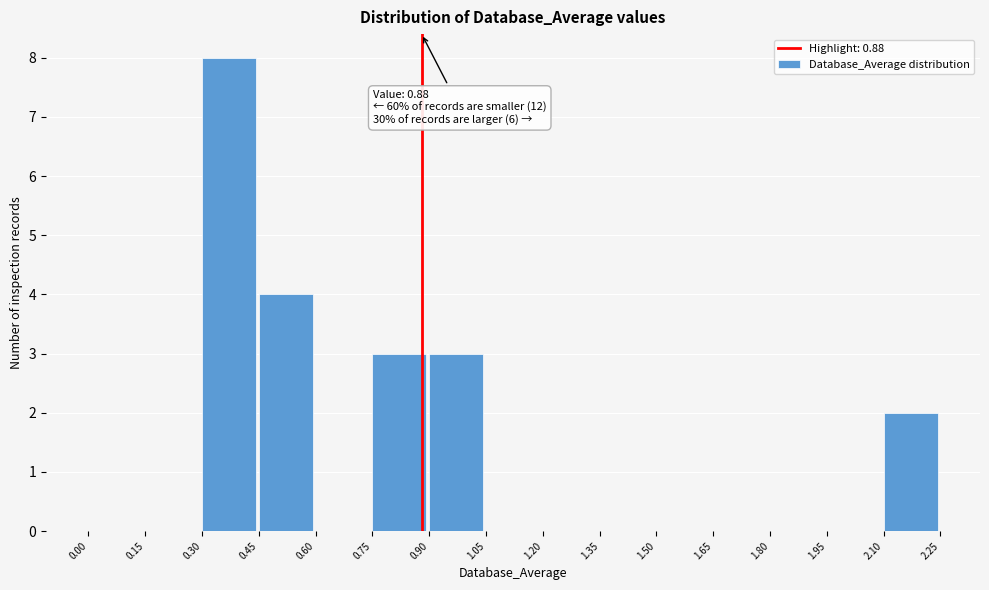

Over which range of the x-axis is the bar tallest?

0.30 to 0.45